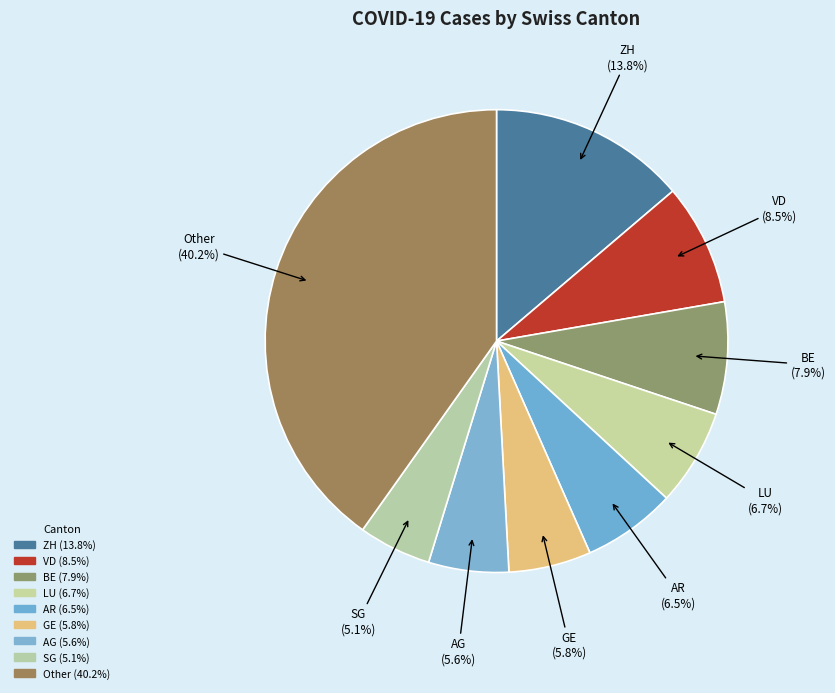

Count the number of slices in the pie.

9